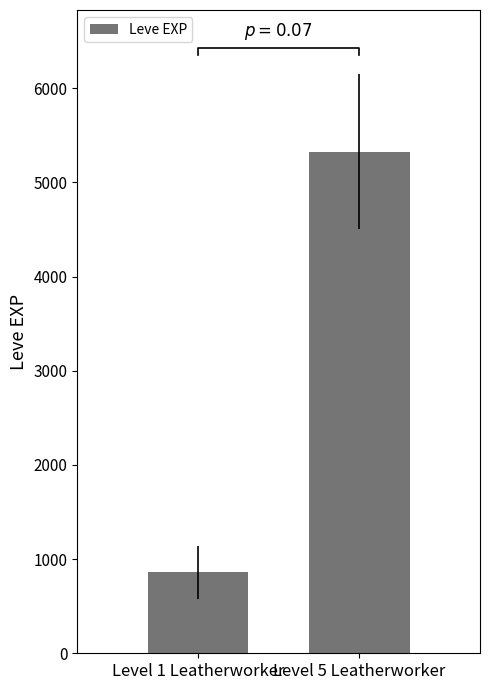

Are the bars grouped side by side (vs. stacked)?

No